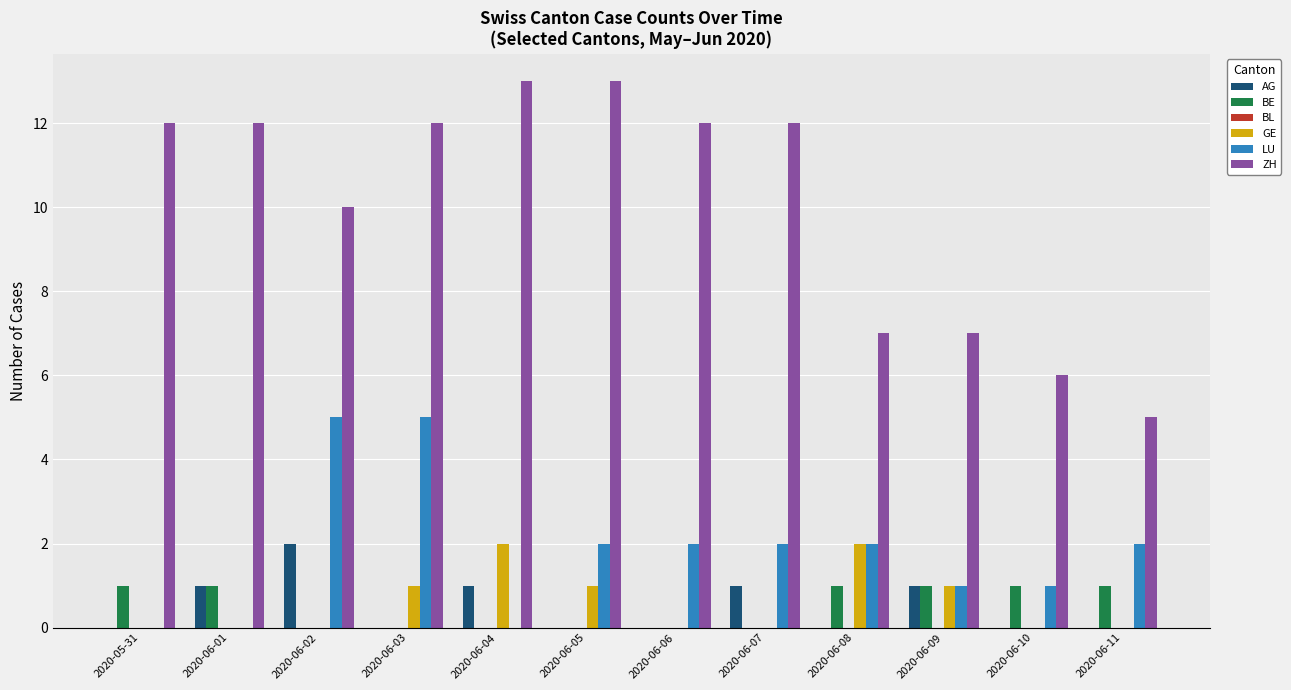

Which series changed the most between 2020-06-06 and 2020-06-08?

ZH